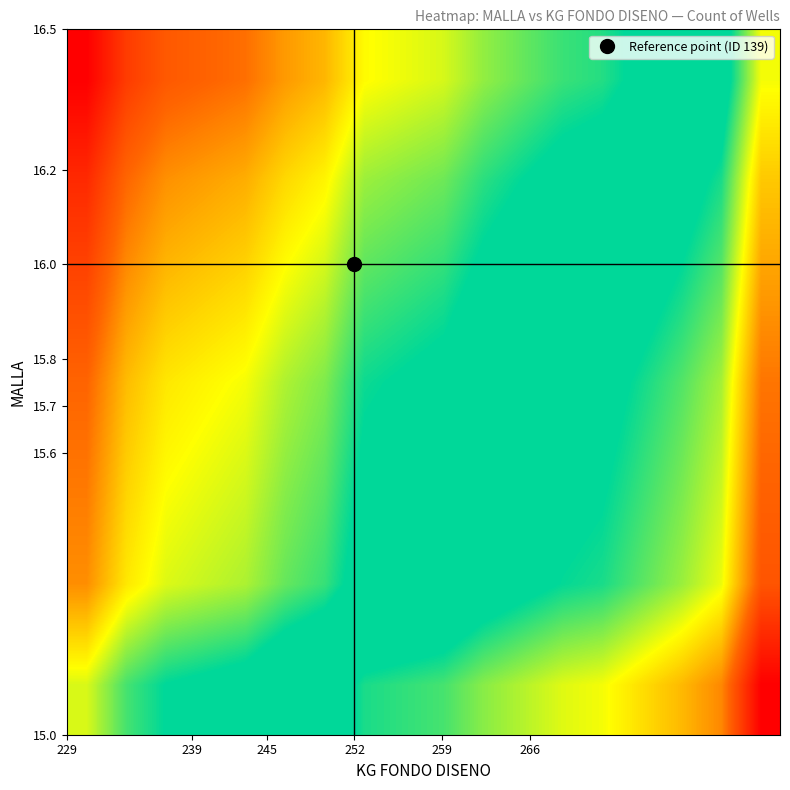

How many series are shown in this chart?

7